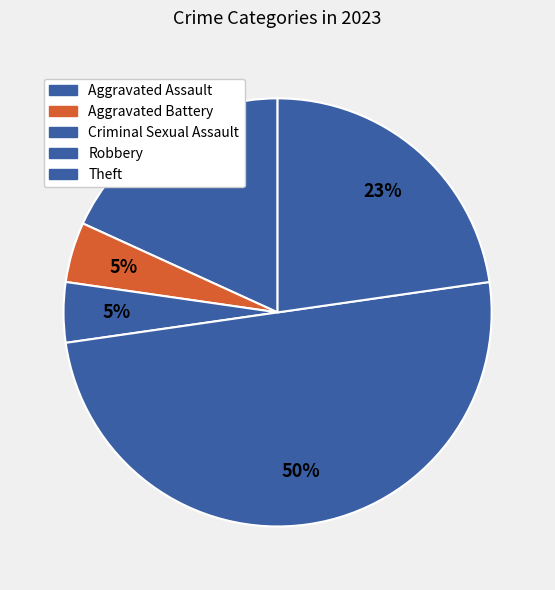

What is the change in value from Aggravated Assault to Aggravated Battery?

-3